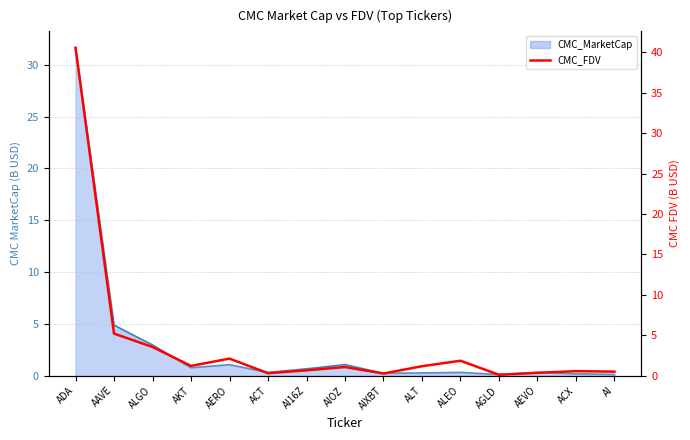

What is the average value?

4.0